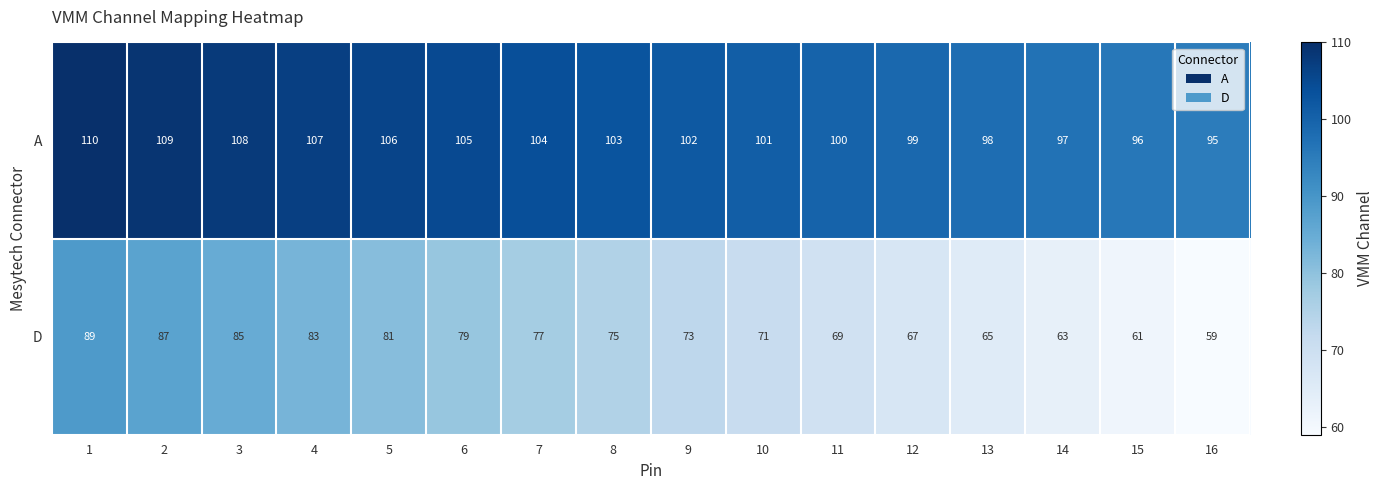

Rank the series by their maximum value, from highest to lowest.

A, D